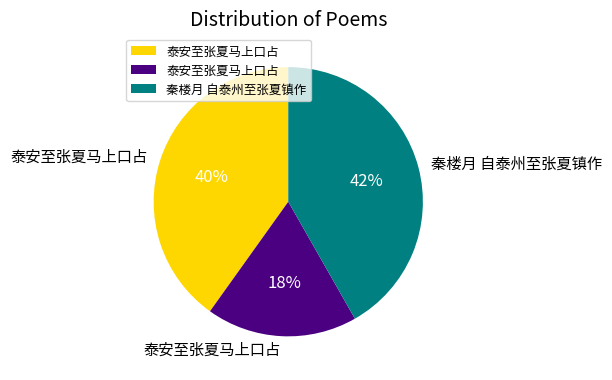

To the nearest percent, what is the difference between the largest and smallest slice percentages?

24%